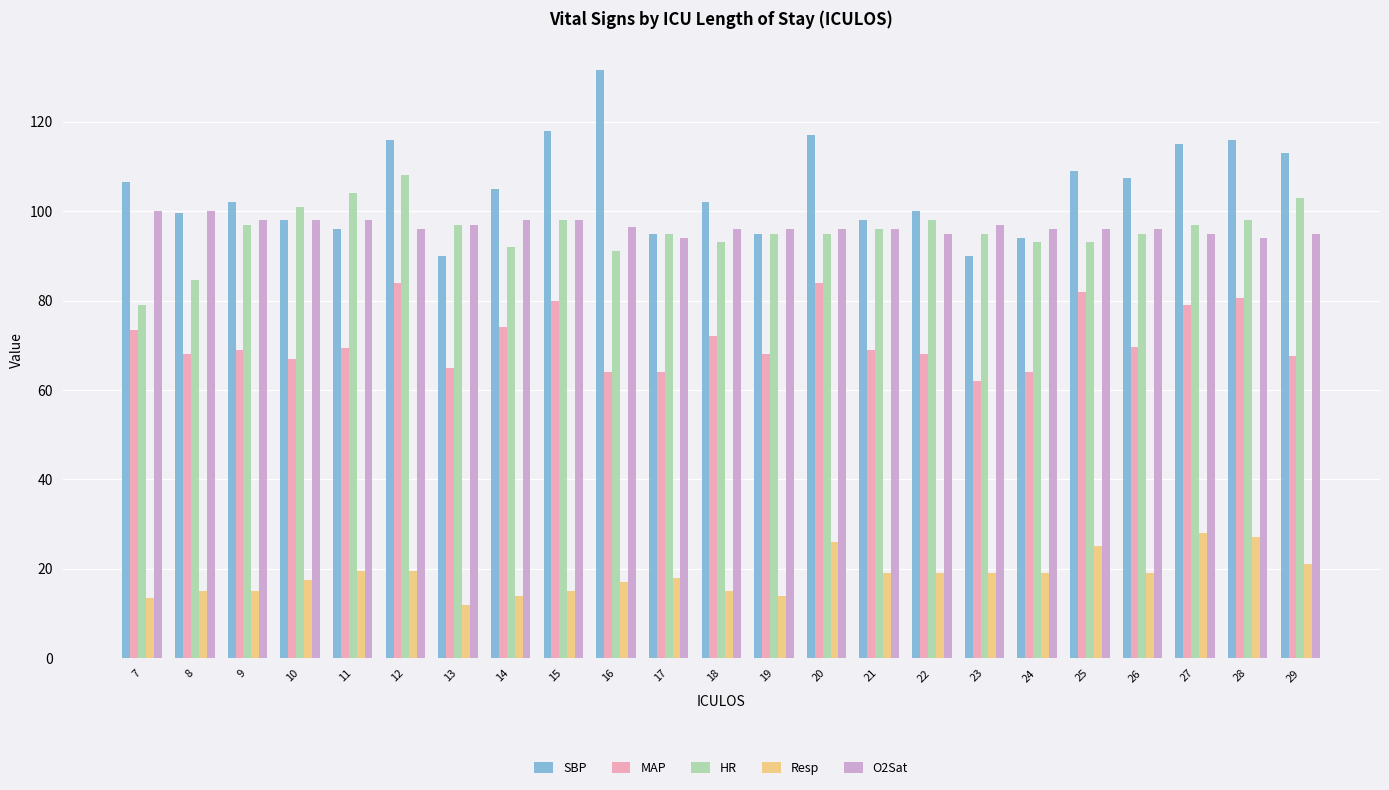

Count the number of categories in the chart.

23